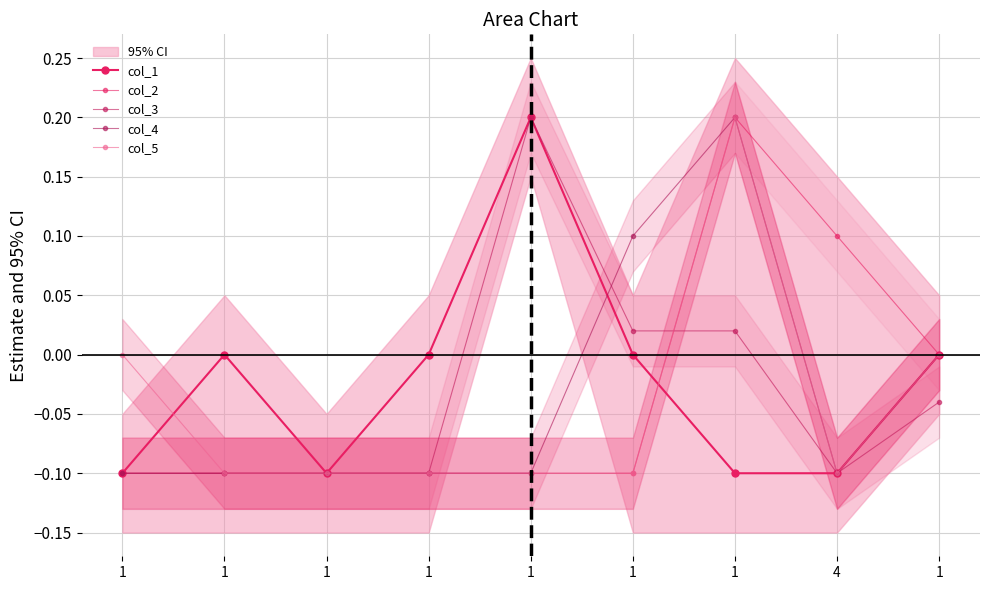

At how many categories does at least one series exceed 0?

4